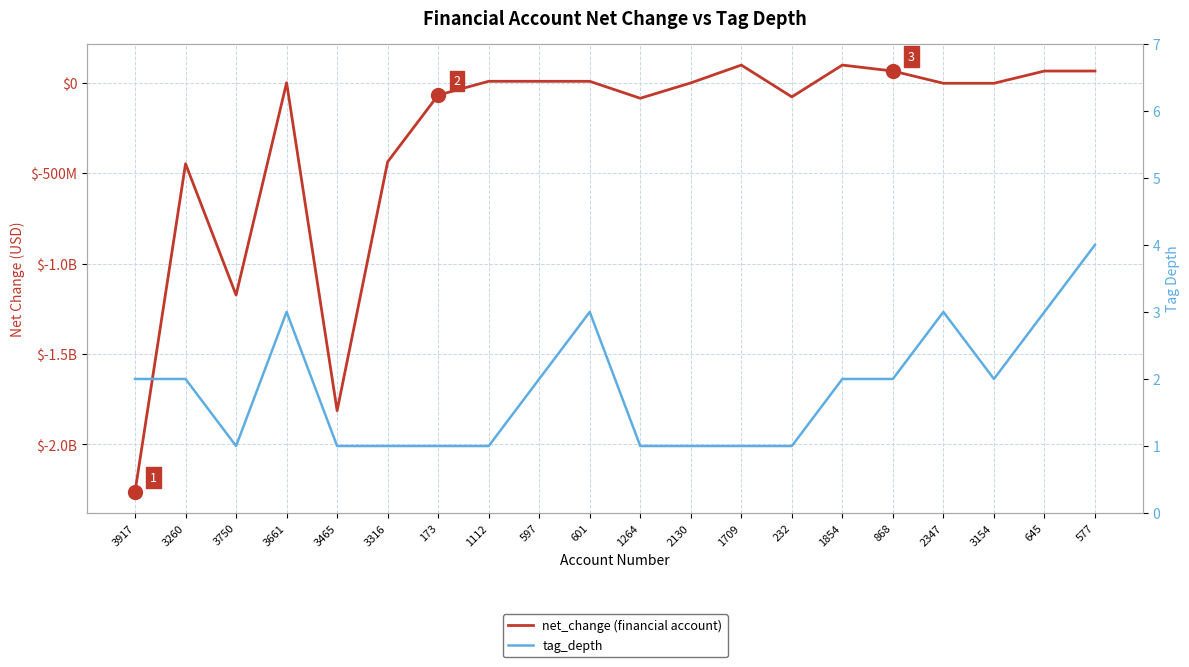

At which label does tag_depth first exceed 2?

3661